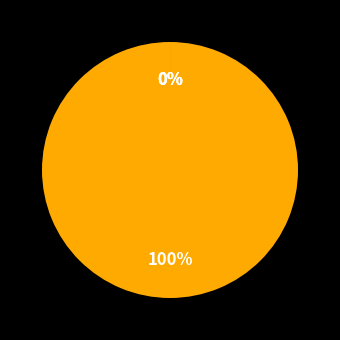

Which category has the biggest portion of the pie?

MAPE